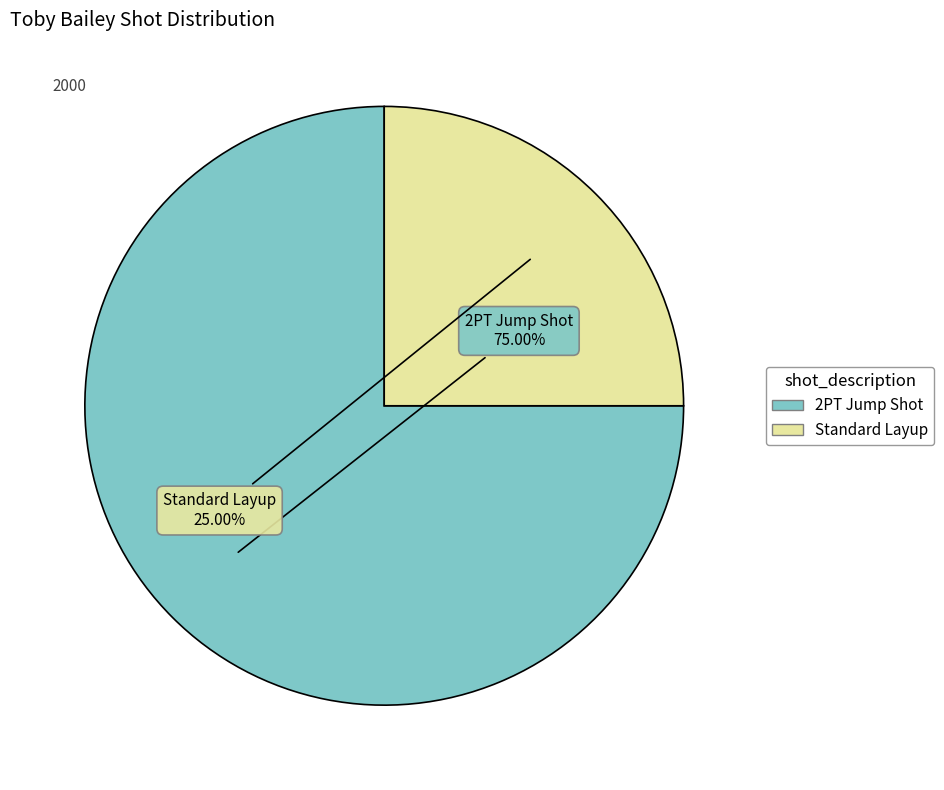

Which slice is the smallest?

Standard Layup